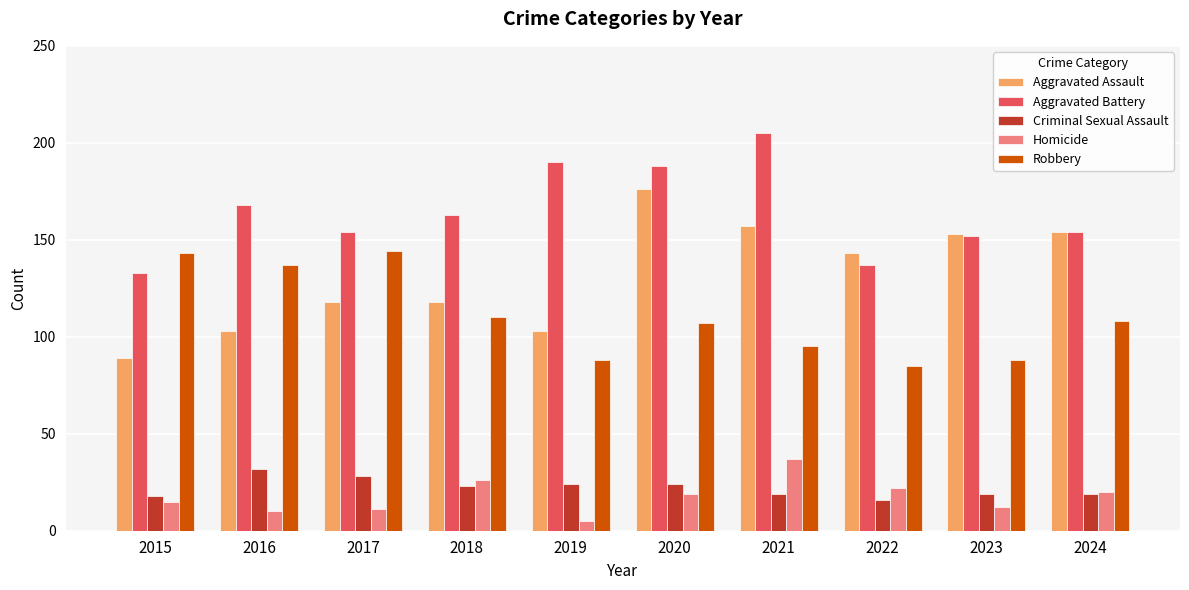

What is the average value of the Criminal Sexual Assault series?

22